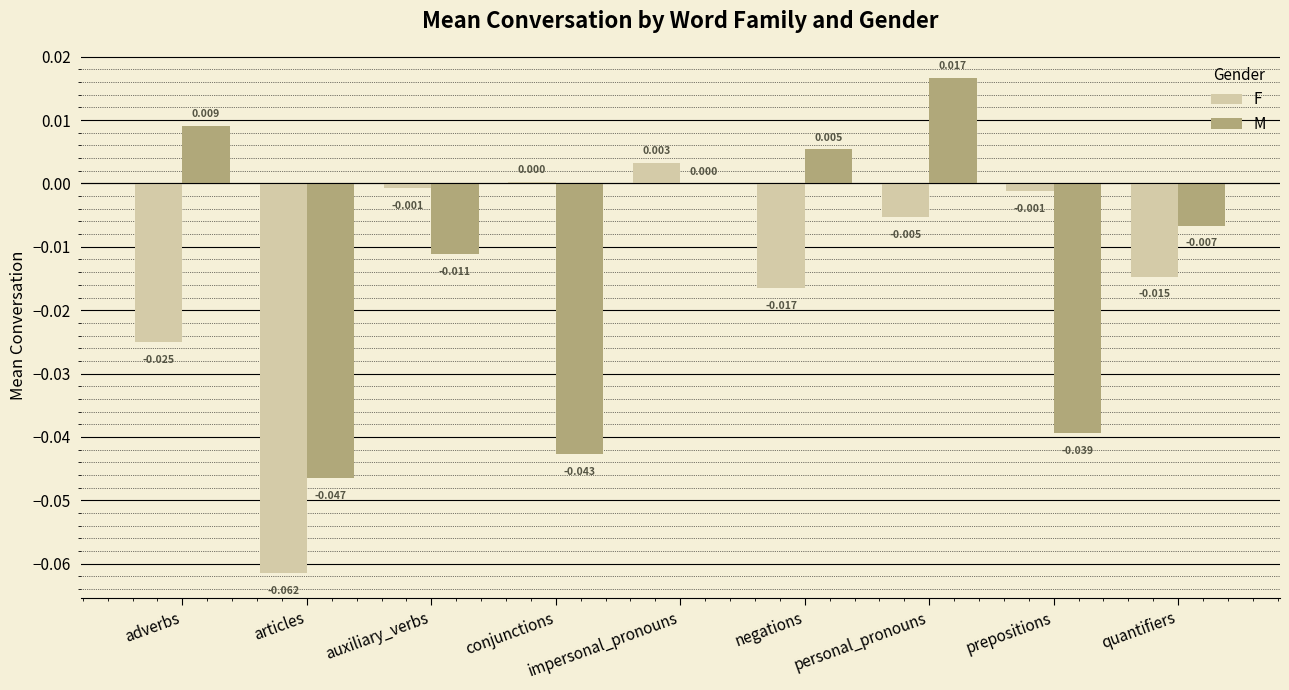

Is the value of F at adverbs greater than the value of M at impersonal_pronouns?

No